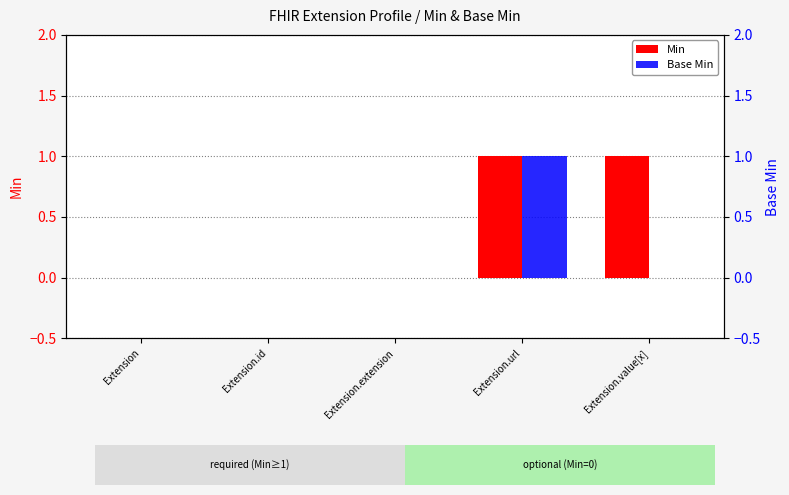

At how many categories does at least one series exceed 0?

2